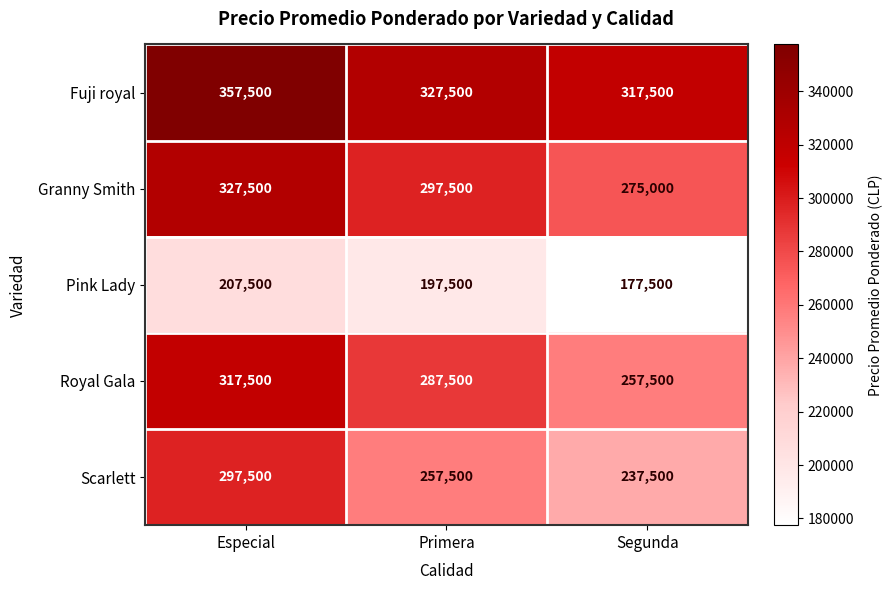

What is the sum of the Scarlett values at Segunda and Especial?

535000